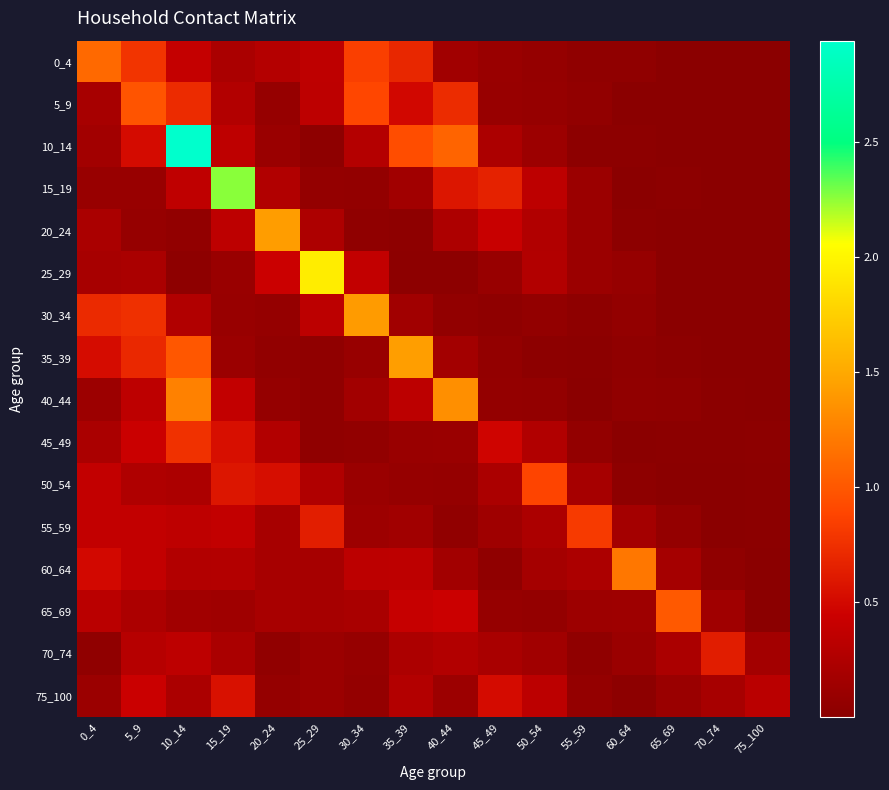

Reading left to right, what are all the values shown in this chart?

0_4: 0_4=1.1	5_9=0.8	10_14=0.4	15_19=0.2	20_24=0.3	25_29=0.4	30_34=0.8	35_39=0.7	40_44=0.2	45_49=0.1	50_54=0.1	55_59=0.0	60_64=0.0	65_69=0.0	70_74=0.0	75_100=0.0
5_9: 0_4=0.2	5_9=1.0	10_14=0.7	15_19=0.3	20_24=0.1	25_29=0.3	30_34=0.9	35_39=0.5	40_44=0.7	45_49=0.1	50_54=0.1	55_59=0.1	60_64=0.0	65_69=0.0	70_74=0.0	75_100=0.0
10_14: 0_4=0.2	5_9=0.5	10_14=2.9	15_19=0.4	20_24=0.1	25_29=0.0	30_34=0.3	35_39=0.9	40_44=1.1	45_49=0.2	50_54=0.1	55_59=0.0	60_64=0.0	65_69=0.0	70_74=0.0	75_100=0.0
15_19: 0_4=0.1	5_9=0.1	10_14=0.4	15_19=2.3	20_24=0.3	25_29=0.1	30_34=0.1	35_39=0.2	40_44=0.6	45_49=0.7	50_54=0.3	55_59=0.1	60_64=0.0	65_69=0.0	70_74=0.0	75_100=0.0
20_24: 0_4=0.2	5_9=0.1	10_14=0.1	15_19=0.3	20_24=1.4	25_29=0.2	30_34=0.0	35_39=0.0	40_44=0.2	45_49=0.4	50_54=0.3	55_59=0.1	60_64=0.0	65_69=0.0	70_74=0.0	75_100=0.0
25_29: 0_4=0.2	5_9=0.2	10_14=0.0	15_19=0.1	20_24=0.4	25_29=1.9	30_34=0.4	35_39=0.0	40_44=0.0	45_49=0.1	50_54=0.3	55_59=0.1	60_64=0.1	65_69=0.0	70_74=0.0	75_100=0.0
30_34: 0_4=0.7	5_9=0.7	10_14=0.3	15_19=0.1	20_24=0.1	25_29=0.3	30_34=1.4	35_39=0.2	40_44=0.1	45_49=0.0	50_54=0.1	55_59=0.0	60_64=0.1	65_69=0.0	70_74=0.0	75_100=0.0
35_39: 0_4=0.5	5_9=0.7	10_14=1.0	15_19=0.1	20_24=0.1	25_29=0.0	30_34=0.1	35_39=1.4	40_44=0.2	45_49=0.1	50_54=0.0	55_59=0.0	60_64=0.0	65_69=0.0	70_74=0.0	75_100=0.0
40_44: 0_4=0.1	5_9=0.3	10_14=1.3	15_19=0.4	20_24=0.1	25_29=0.0	30_34=0.2	35_39=0.3	40_44=1.3	45_49=0.1	50_54=0.1	55_59=0.0	60_64=0.0	65_69=0.0	70_74=0.0	75_100=0.0
45_49: 0_4=0.2	5_9=0.4	10_14=0.8	15_19=0.5	20_24=0.3	25_29=0.0	30_34=0.1	35_39=0.1	40_44=0.1	45_49=0.5	50_54=0.3	55_59=0.1	60_64=0.0	65_69=0.0	70_74=0.0	75_100=0.0
50_54: 0_4=0.4	5_9=0.2	10_14=0.2	15_19=0.6	20_24=0.5	25_29=0.3	30_34=0.1	35_39=0.1	40_44=0.1	45_49=0.2	50_54=0.9	55_59=0.2	60_64=0.0	65_69=0.0	70_74=0.0	75_100=0.0
55_59: 0_4=0.4	5_9=0.4	10_14=0.4	15_19=0.4	20_24=0.2	25_29=0.6	30_34=0.1	35_39=0.2	40_44=0.1	45_49=0.1	50_54=0.2	55_59=0.8	60_64=0.2	65_69=0.1	70_74=0.0	75_100=0.0
60_64: 0_4=0.5	5_9=0.4	10_14=0.3	15_19=0.3	20_24=0.2	25_29=0.2	30_34=0.3	35_39=0.3	40_44=0.2	45_49=0.0	50_54=0.2	55_59=0.2	60_64=1.2	65_69=0.2	70_74=0.0	75_100=0.0
65_69: 0_4=0.3	5_9=0.2	10_14=0.2	15_19=0.1	20_24=0.2	25_29=0.2	30_34=0.2	35_39=0.4	40_44=0.4	45_49=0.1	50_54=0.1	55_59=0.1	60_64=0.1	65_69=1.0	70_74=0.1	75_100=0.0
70_74: 0_4=0.0	5_9=0.3	10_14=0.3	15_19=0.2	20_24=0.1	25_29=0.1	30_34=0.1	35_39=0.2	40_44=0.3	45_49=0.2	50_54=0.2	55_59=0.0	60_64=0.1	65_69=0.2	70_74=0.6	75_100=0.2
75_100: 0_4=0.1	5_9=0.4	10_14=0.2	15_19=0.6	20_24=0.1	25_29=0.1	30_34=0.1	35_39=0.3	40_44=0.1	45_49=0.5	50_54=0.3	55_59=0.1	60_64=0.0	65_69=0.1	70_74=0.2	75_100=0.3